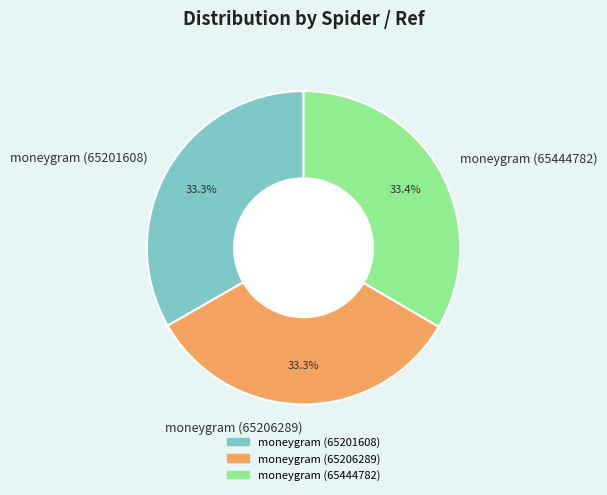

How many segments does this pie chart have?

3